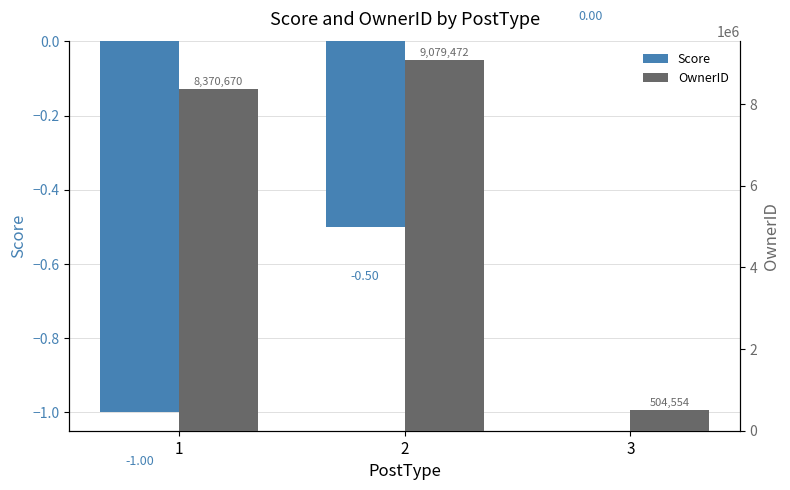

Is the value of OwnerID at 2 greater than the value of Score at 1?

Yes